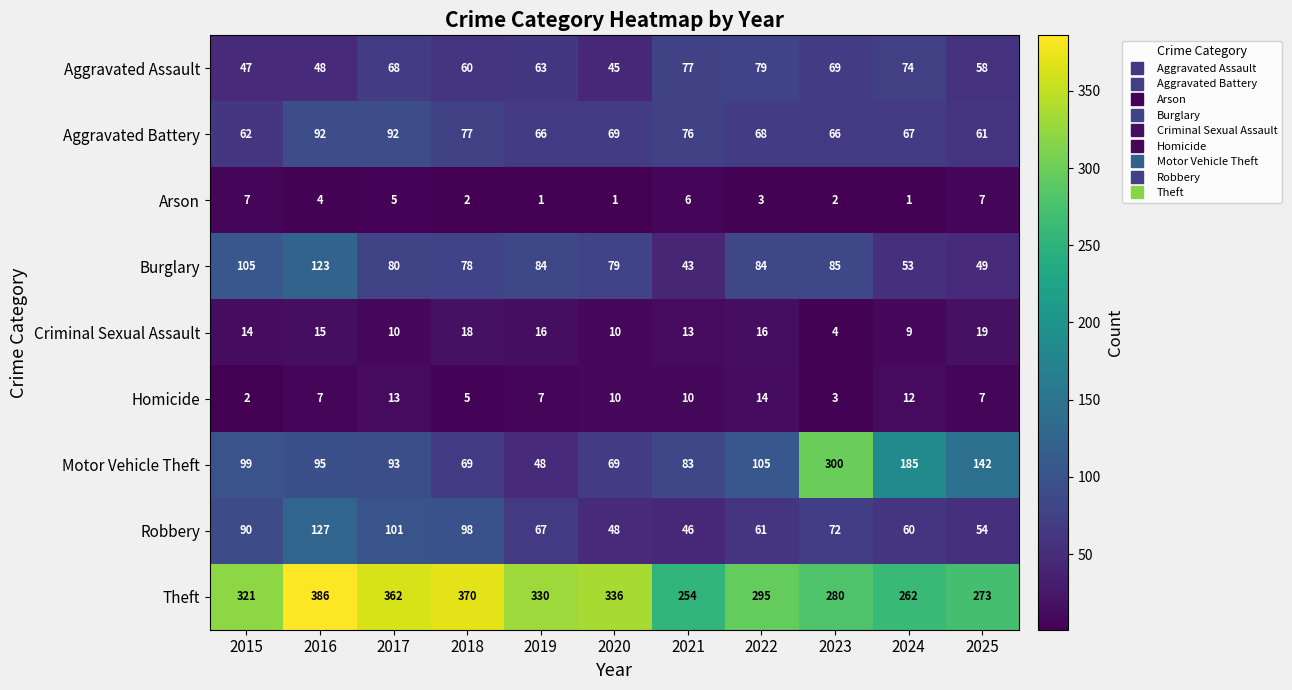

Which series has the largest range (max minus min)?

Motor Vehicle Theft